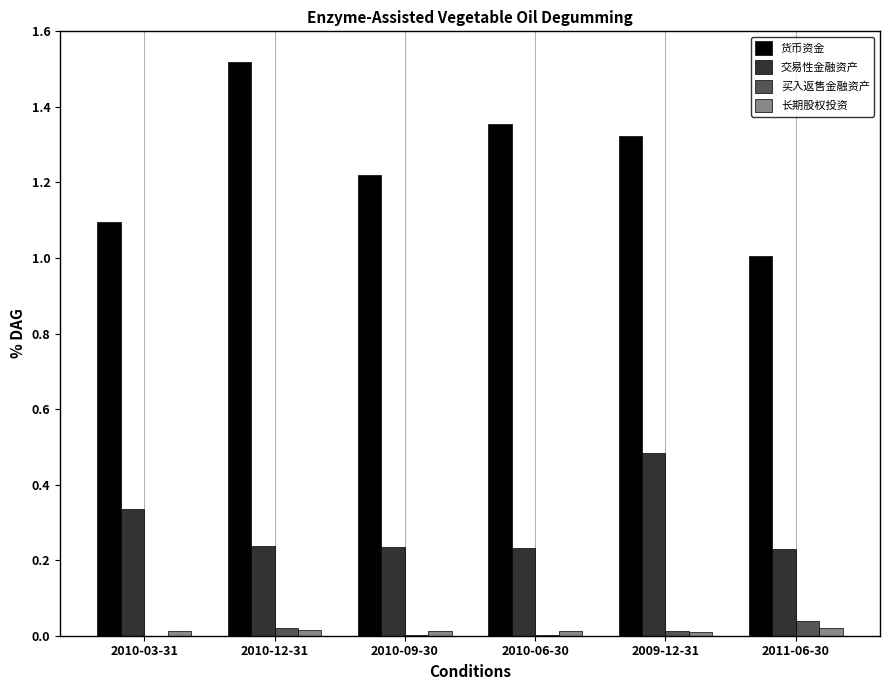

Is it true that 长期股权投资 equals 0.0 at 2010-06-30?

True